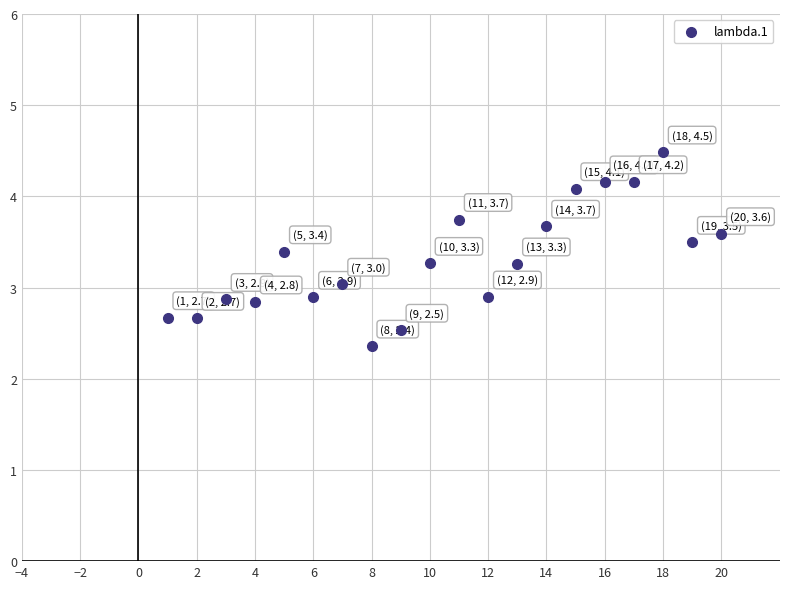

What is the range of X values (max minus min)?

19.0